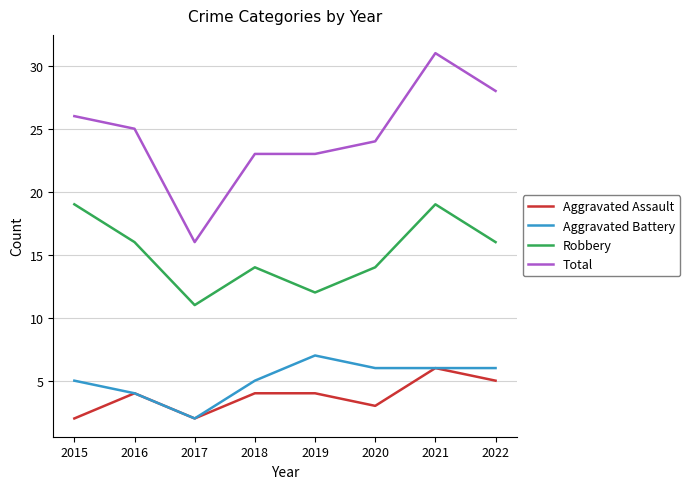

At which category does Aggravated Assault reach its first local valley?

2017